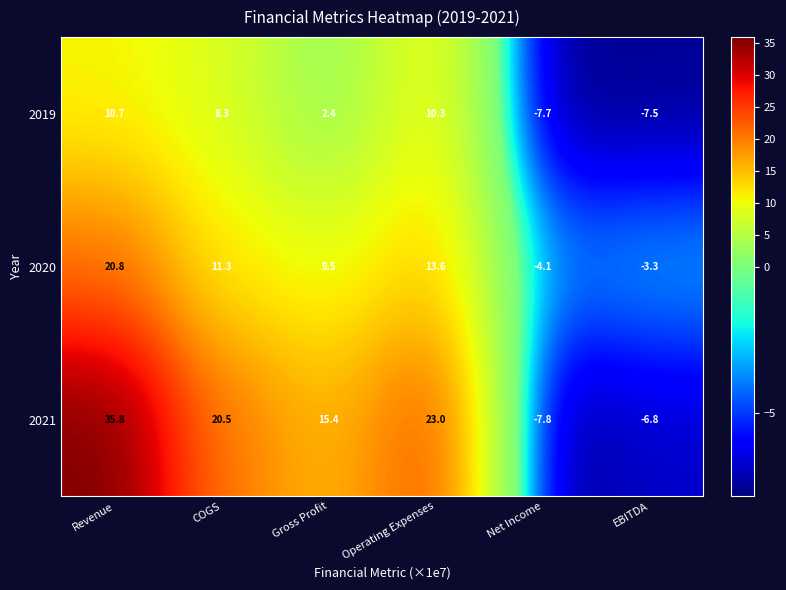

What is the difference between the 2021 values at Gross Profit and EBITDA?

22.2